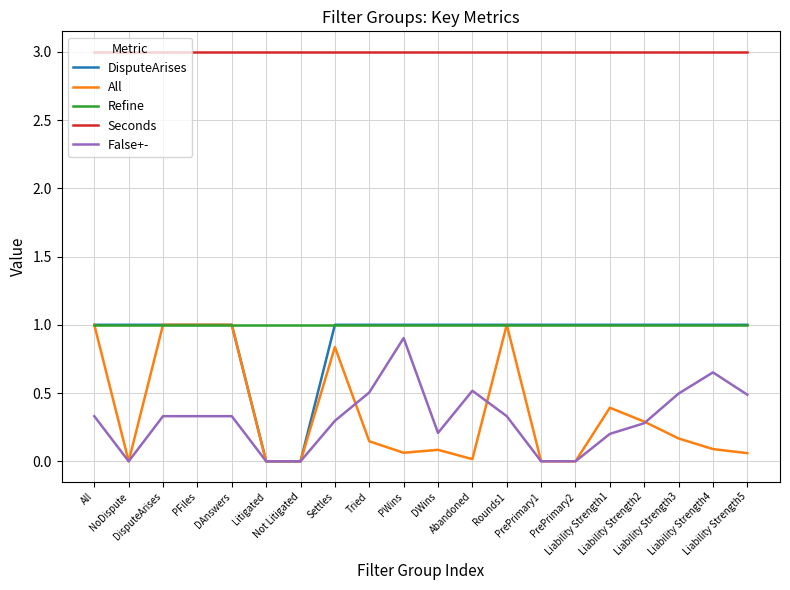

Which series has the largest total across all categories?

Seconds